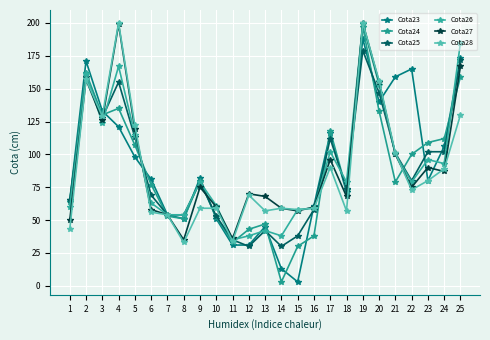

Is it true that Cota25 equals 18 at 8?

False